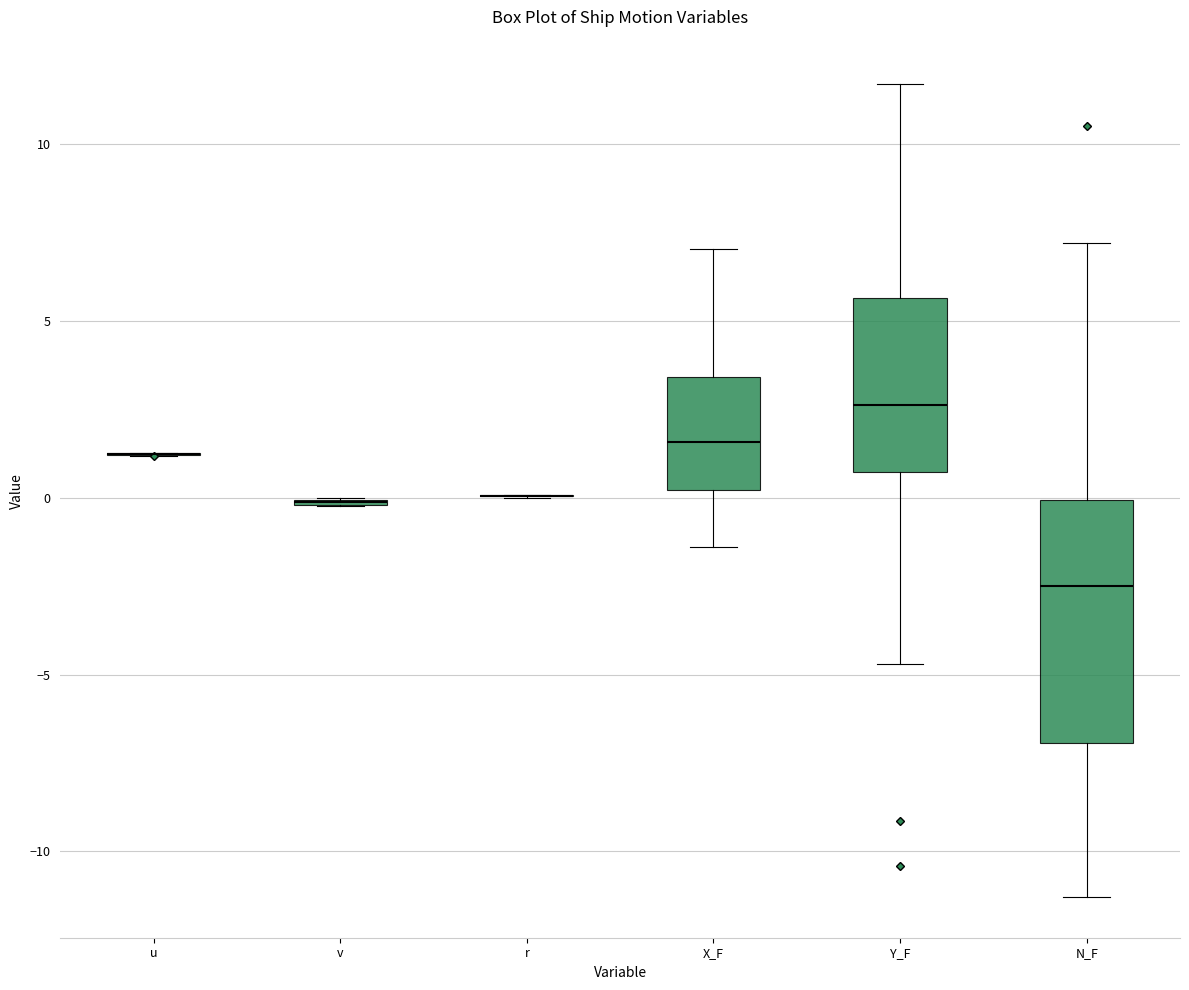

Where does the upper whisker of the box for N_F end on the y-axis? The values are not printed on the chart, so give them approximately, as read against the axis.

7.0